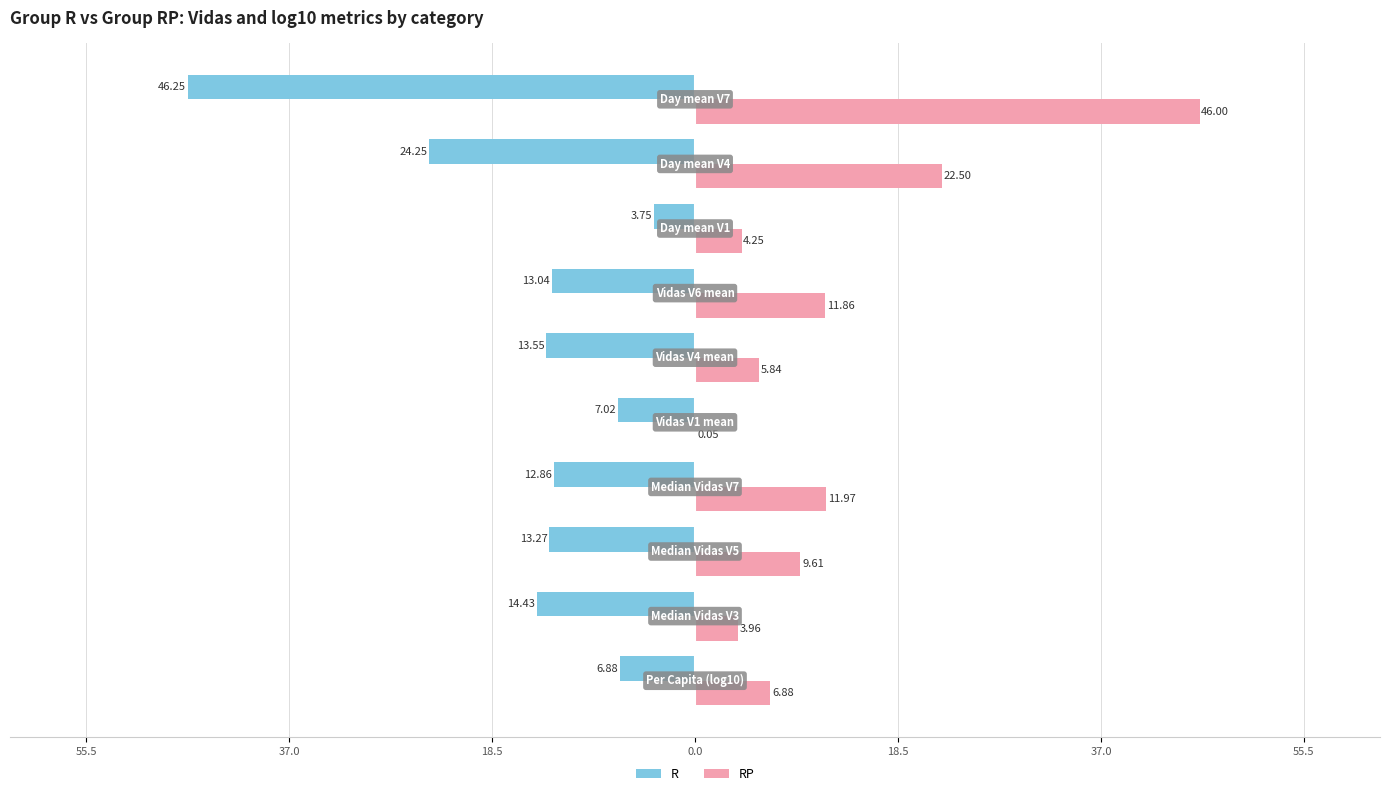

What are all the series names shown in the legend?

R, RP